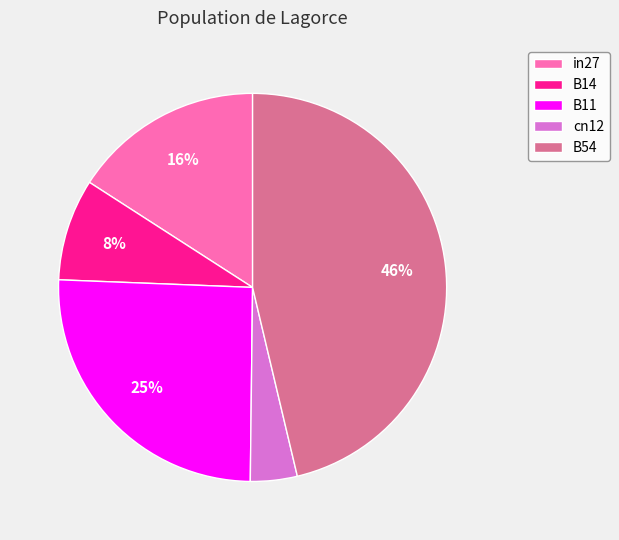

How many segments does this pie chart have?

5